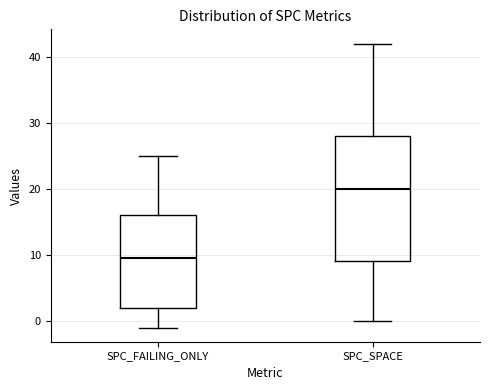

Comparing the boxes themselves (not the whiskers), which one is the tallest?

SPC_SPACE